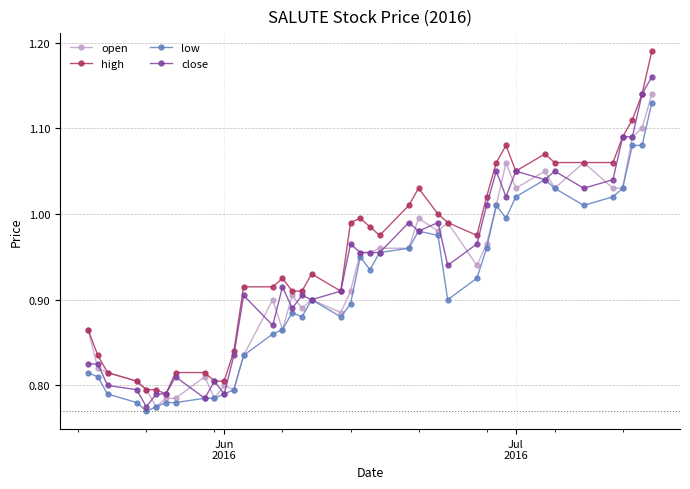

True or false: low and high intersect in this chart.

False